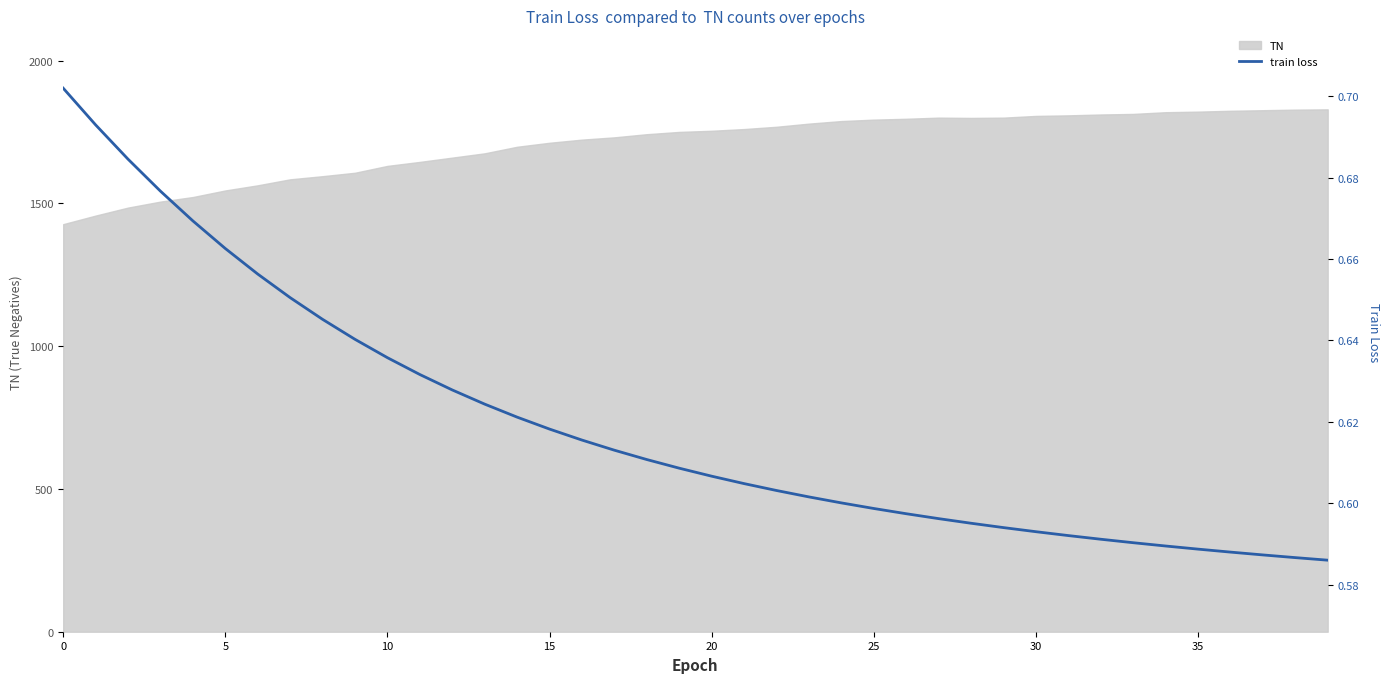

How many categories are shown in the chart?

40